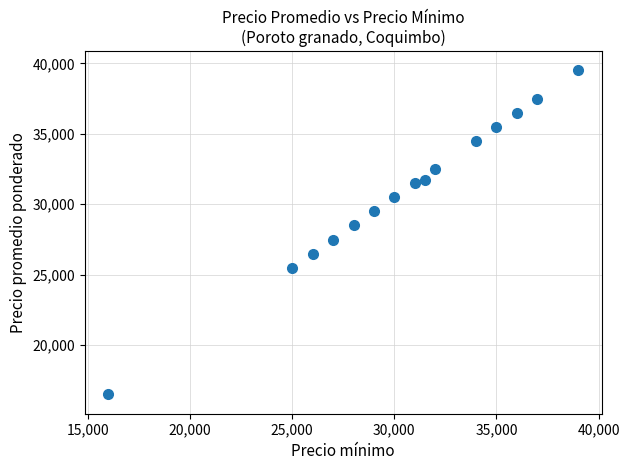

What is the greatest value displayed?

39500